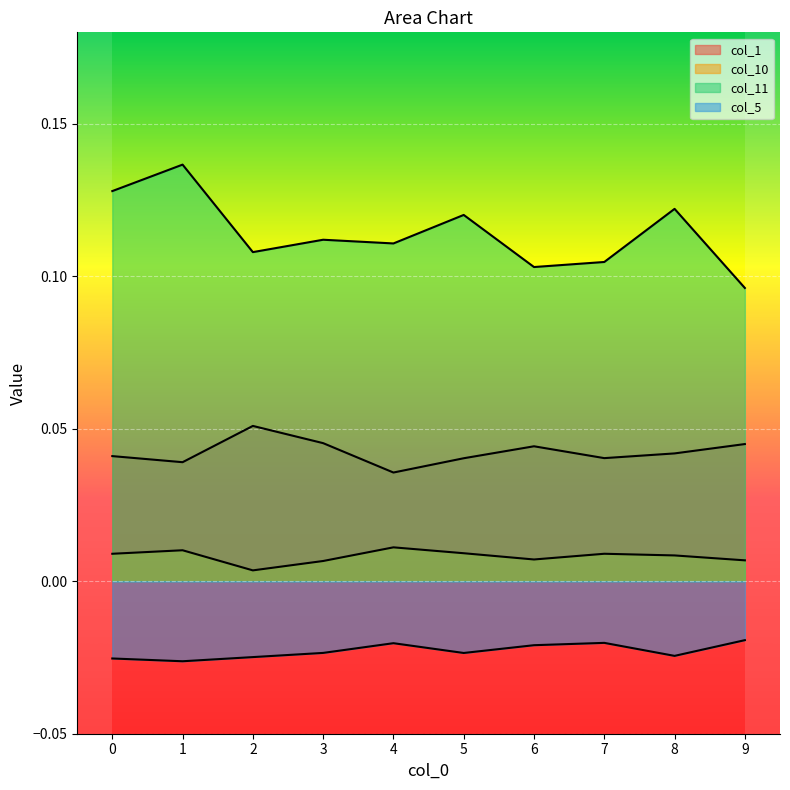

What is the sum of the col_1 values at 5 and 9?

0.1